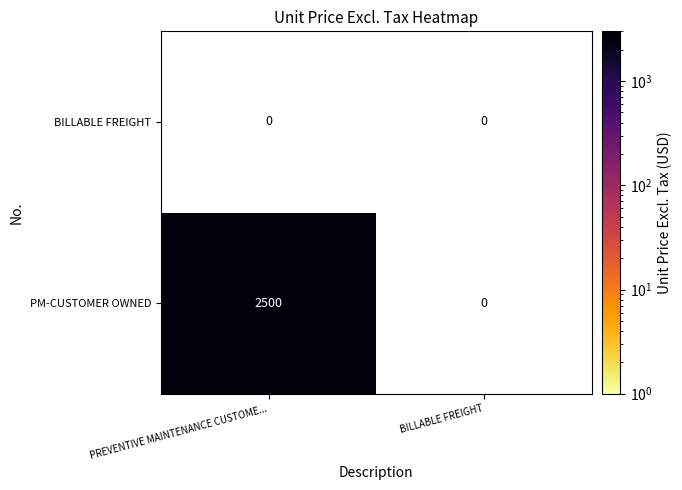

Which series has the largest range (max minus min)?

PM-CUSTOMER OWNED